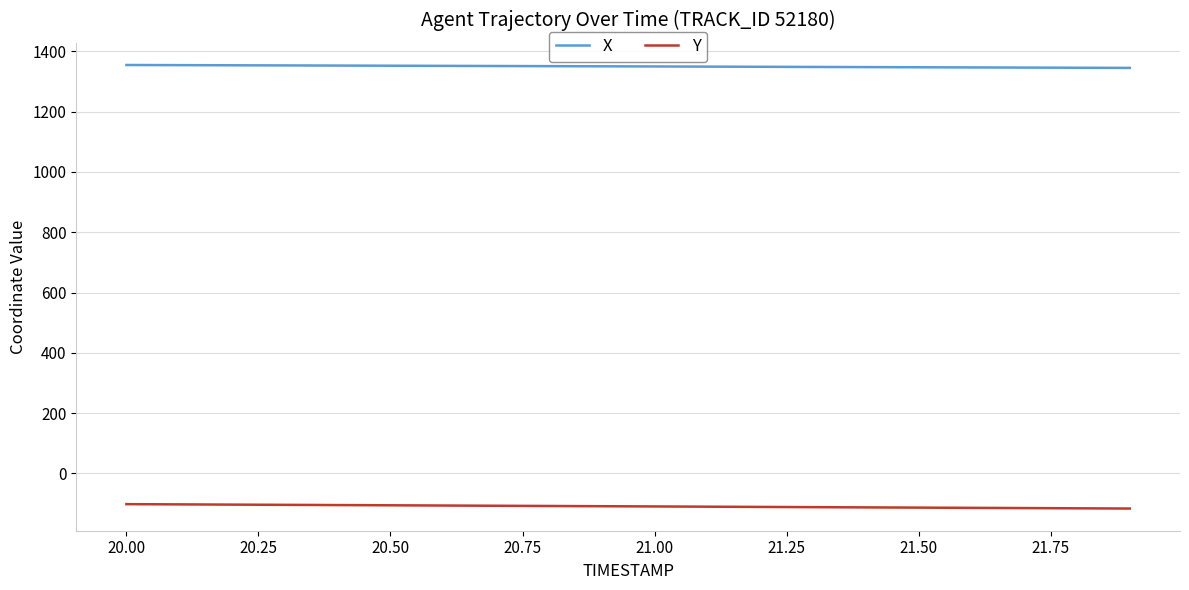

Rank the series by their maximum value, from lowest to highest.

Y, X